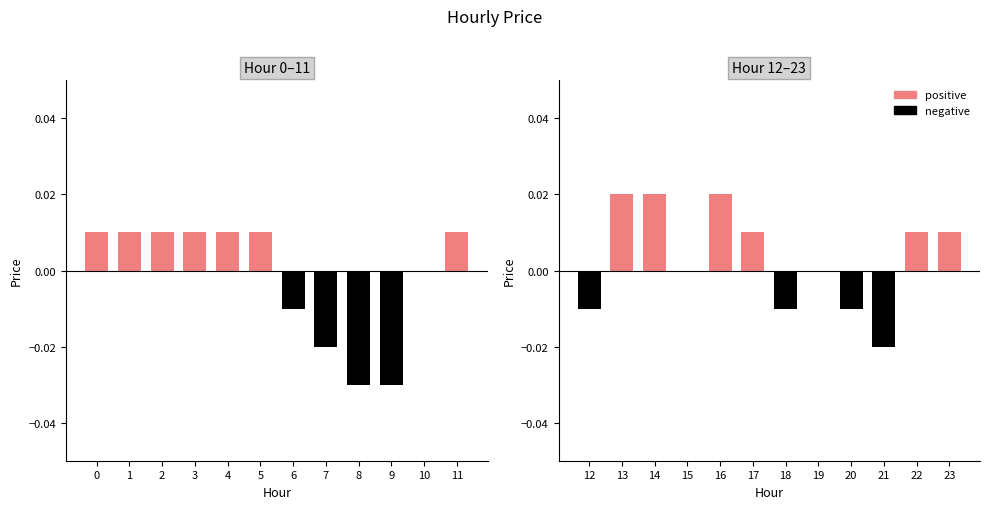

The chart shows a value of -0.0 at 8. True or false?

True